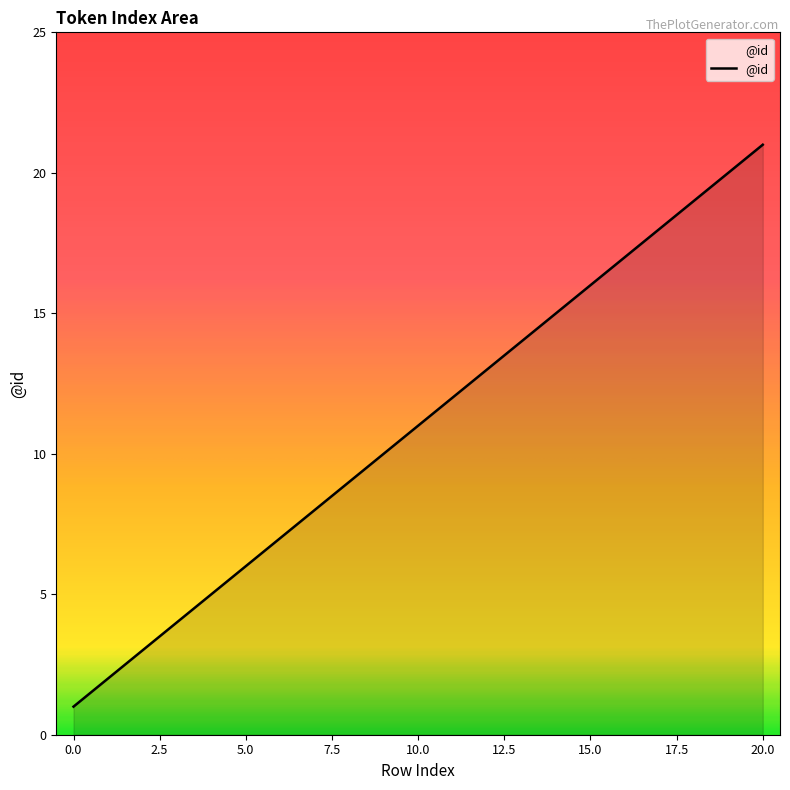

True or false: there are more than 0 points higher than both neighbors.

False